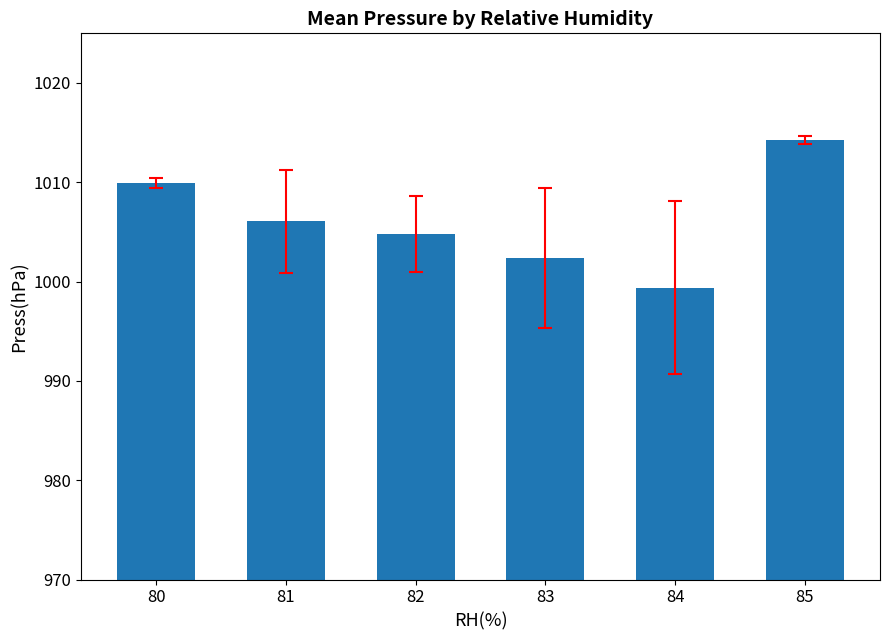

At which label is the value closest to 1006?

81